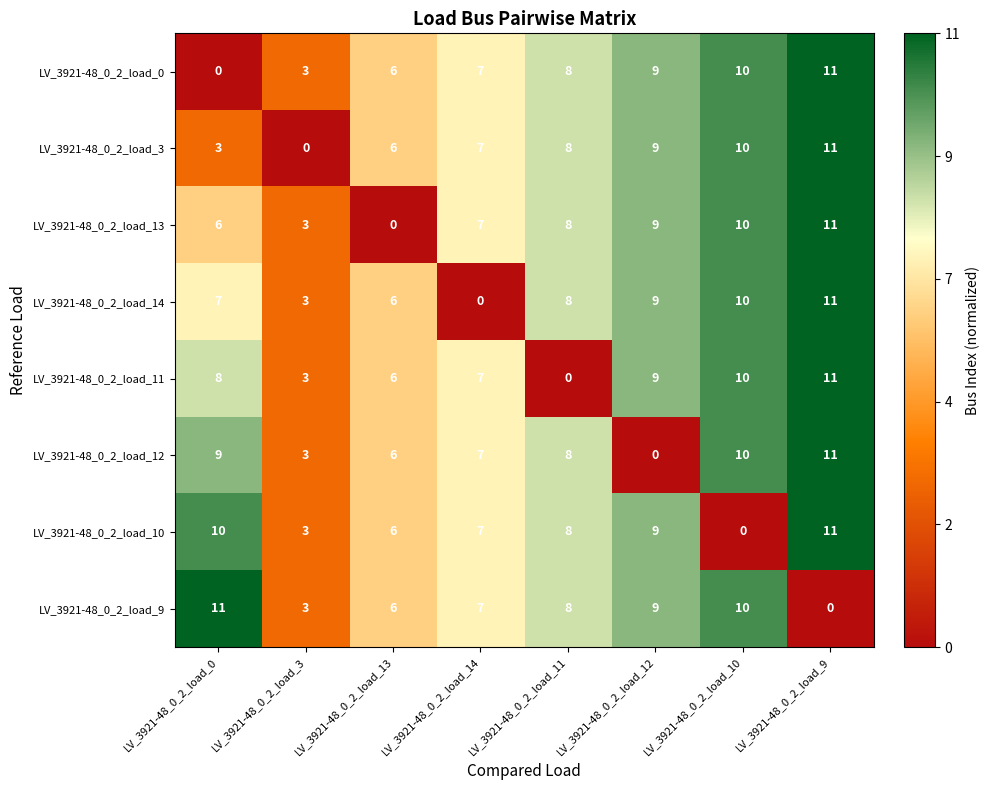

At which category is the sum across all series the highest?

LV_3921-48_0_2_load_9